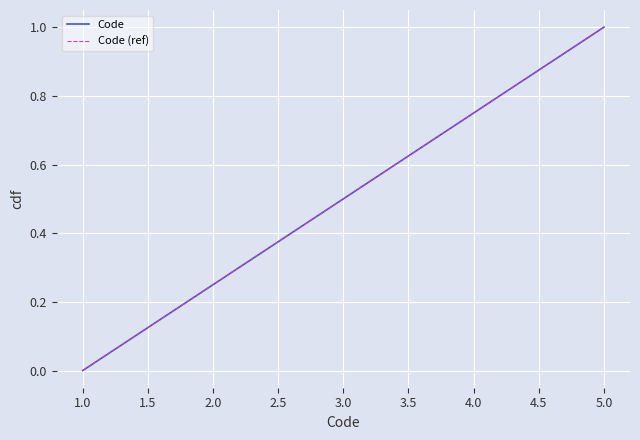

True or false: Code (ref) and Code intersect in this chart.

False